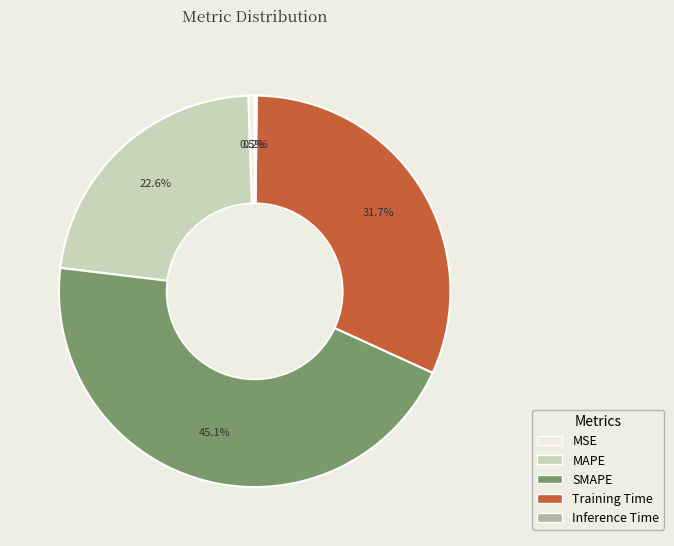

Which category has the biggest portion of the pie?

SMAPE